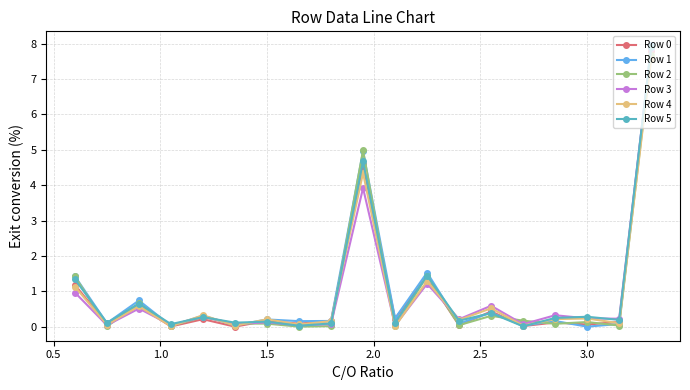

What is the value of the Row 0 point at the 8th from the left?

0.1